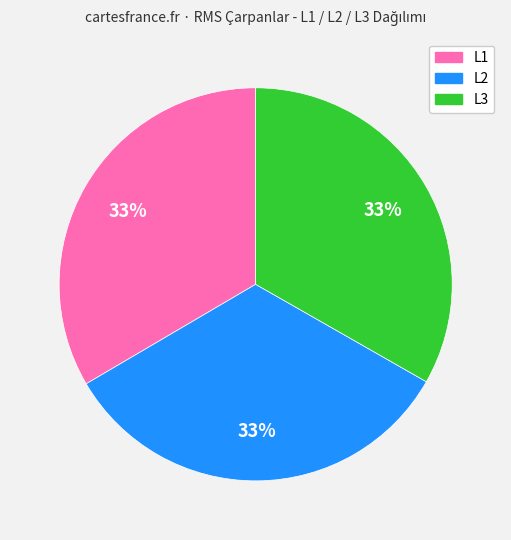

How many segments does this pie chart have?

3